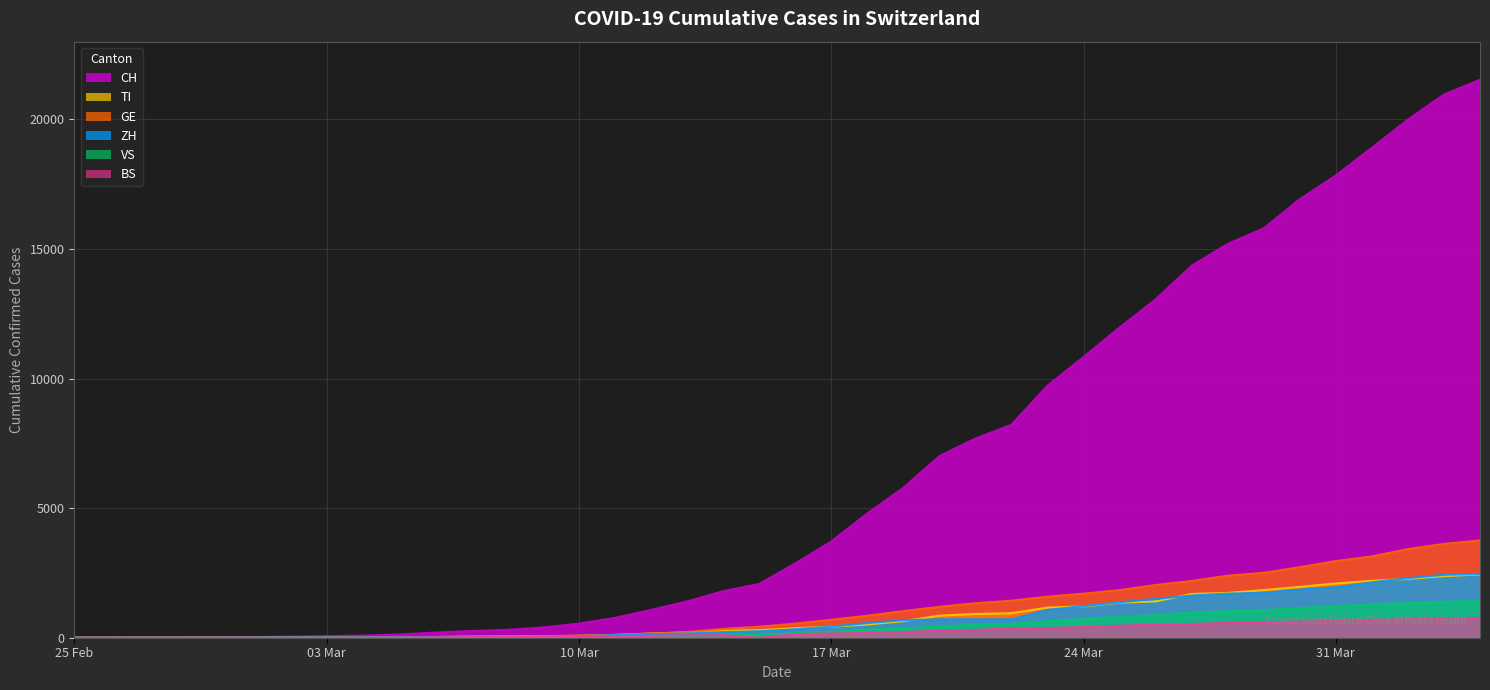

Between 2020-02-28 and 2020-03-16, which series saw the biggest shift?

CH